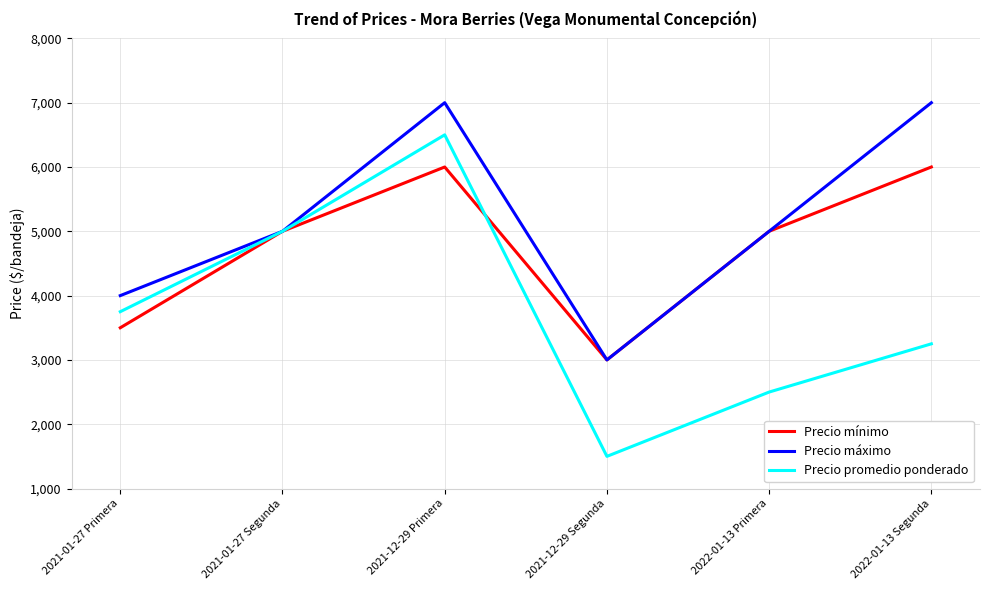

The Precio mínimo series shows 3000 at 2021-12-29 Segunda. True or false?

True